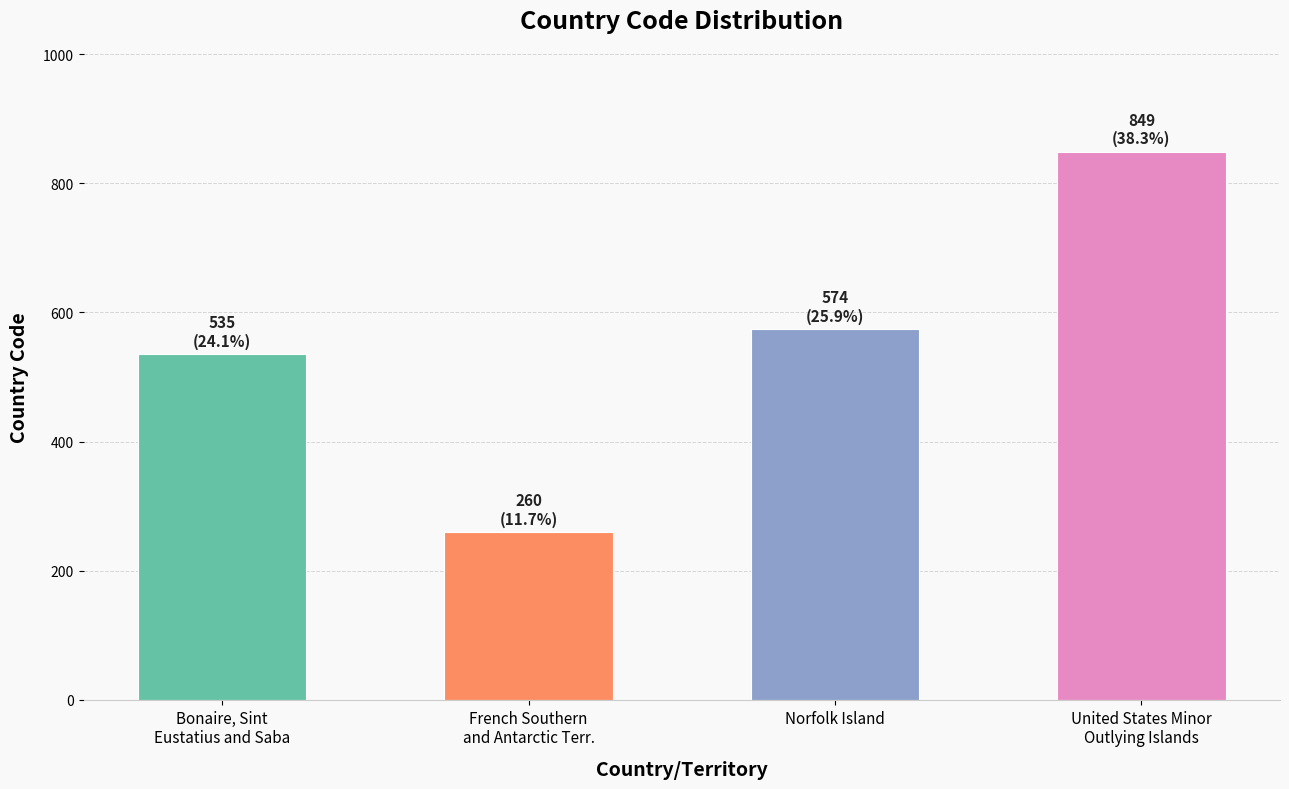

Read the value at Norfolk Island, to the nearest 10.

570